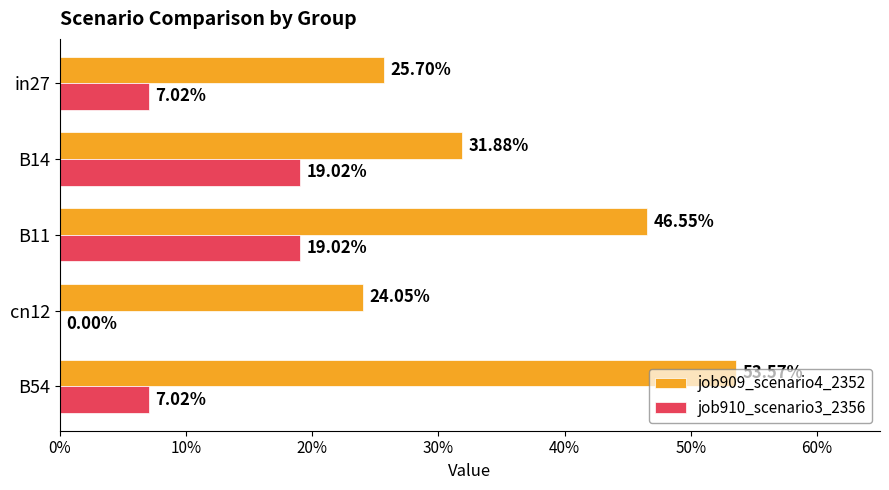

What are all the series names shown in the legend?

job909_scenario4_2352, job910_scenario3_2356